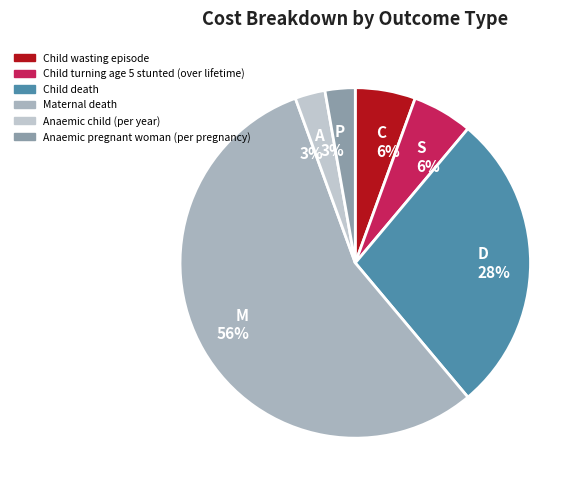

Is there any slice that represents more than half of the pie?

Yes